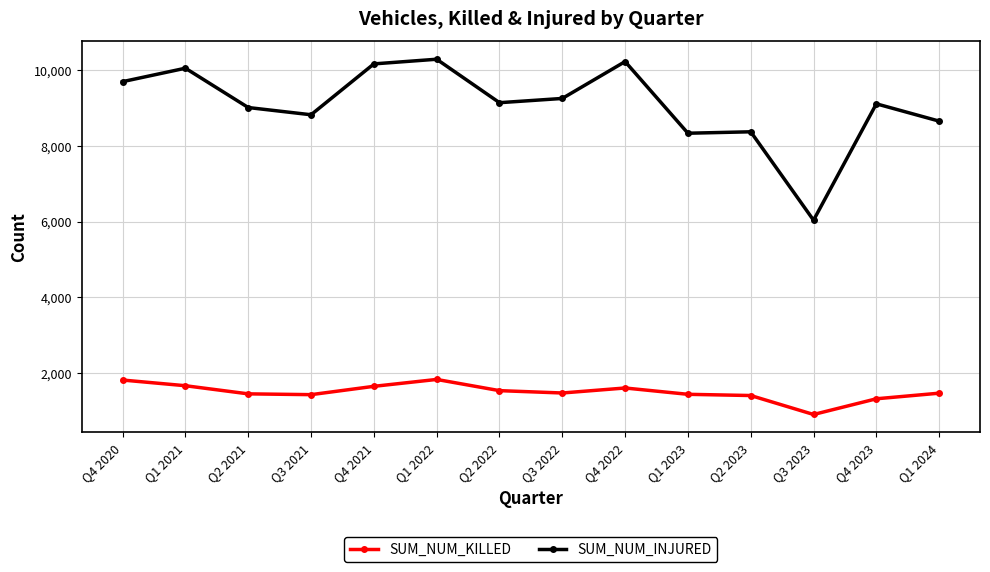

Which category has the lowest value in the SUM_NUM_KILLED series?

Q3 2023